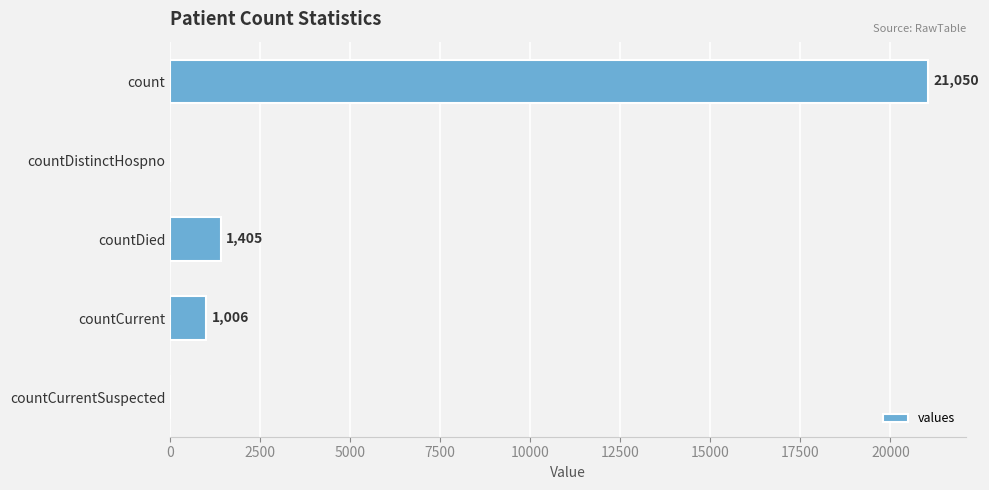

Reading top to bottom, what are all the values shown in this chart?

count=21050	countDistinctHospno=0	countDied=1405	countCurrent=1006	countCurrentSuspected=0